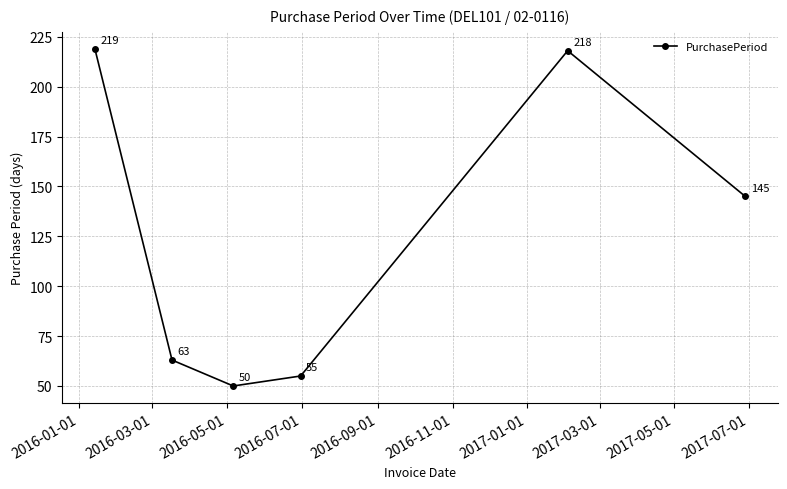

What is the minimum value shown in the chart?

50